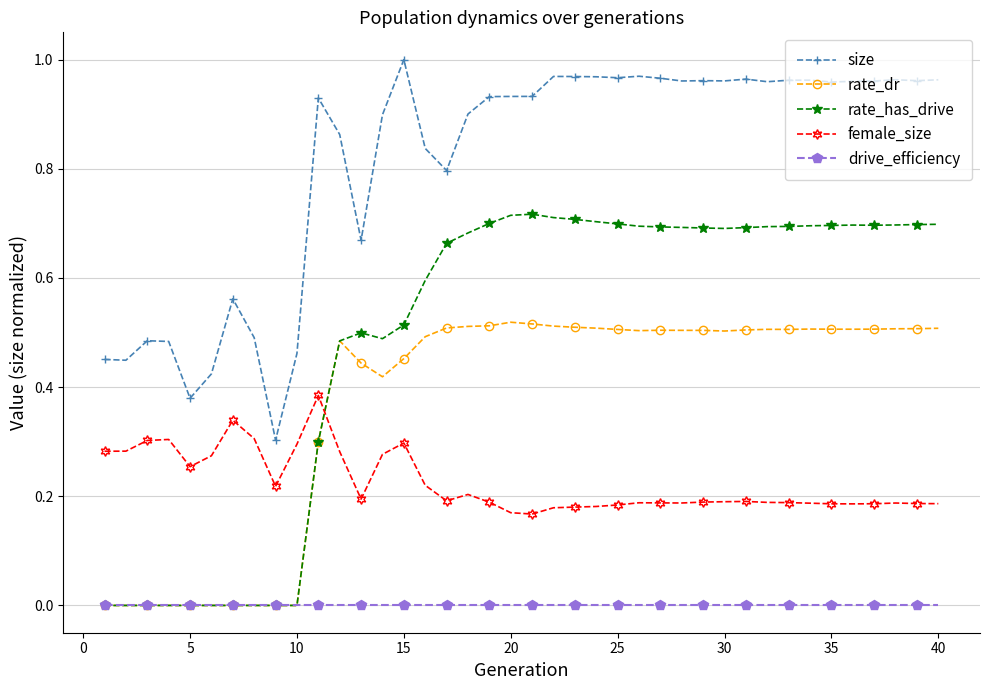

What are all the series names shown in the legend?

size, rate_dr, rate_has_drive, female_size, drive_efficiency